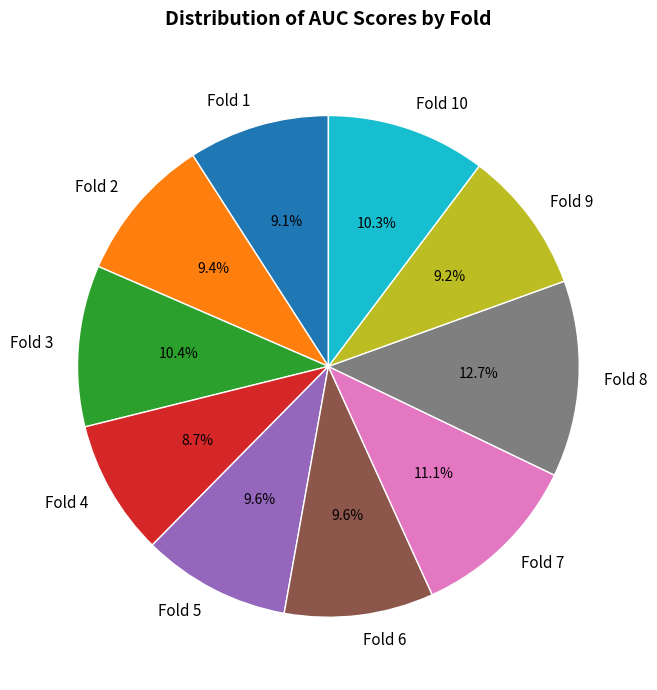

The Fold 2 slice represents 24% of the pie. True or false?

False